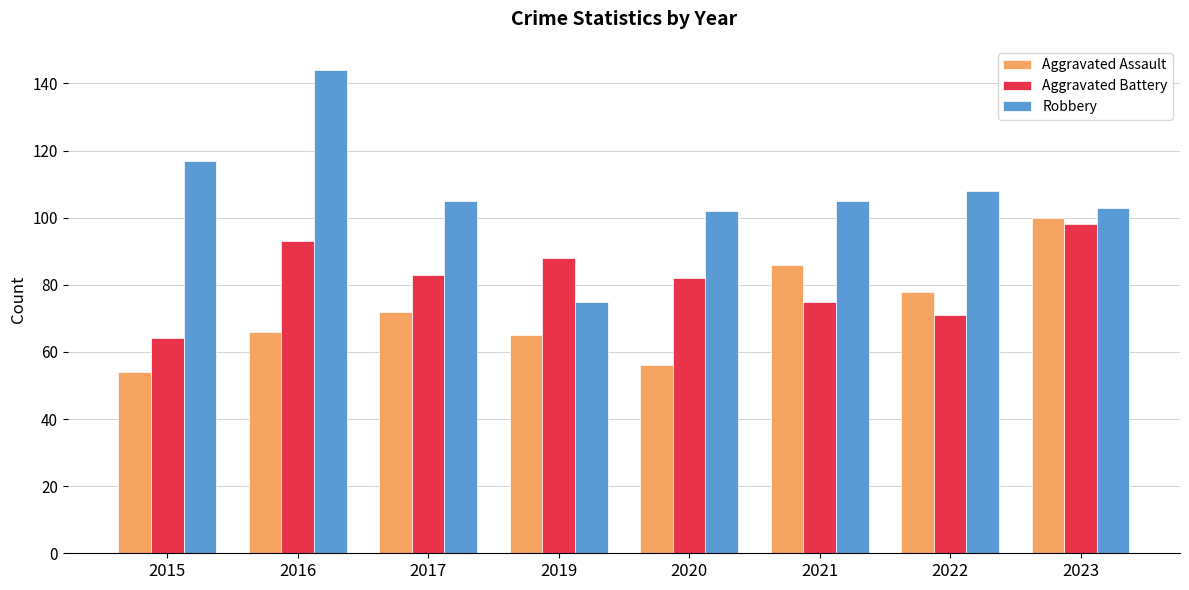

How many groups of bars are there?

8